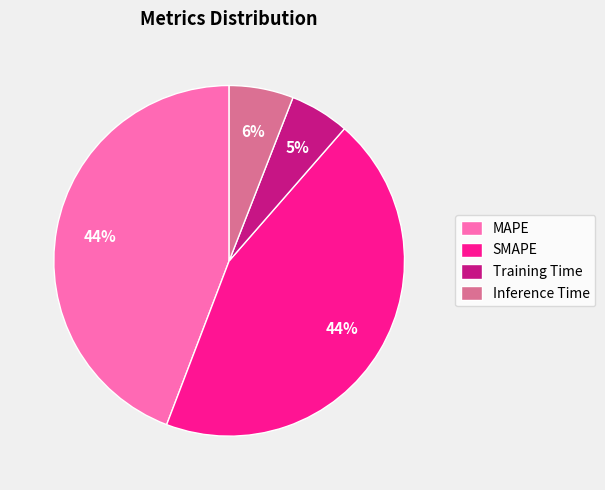

To the nearest percent, what percentage of the pie is MAPE?

44%